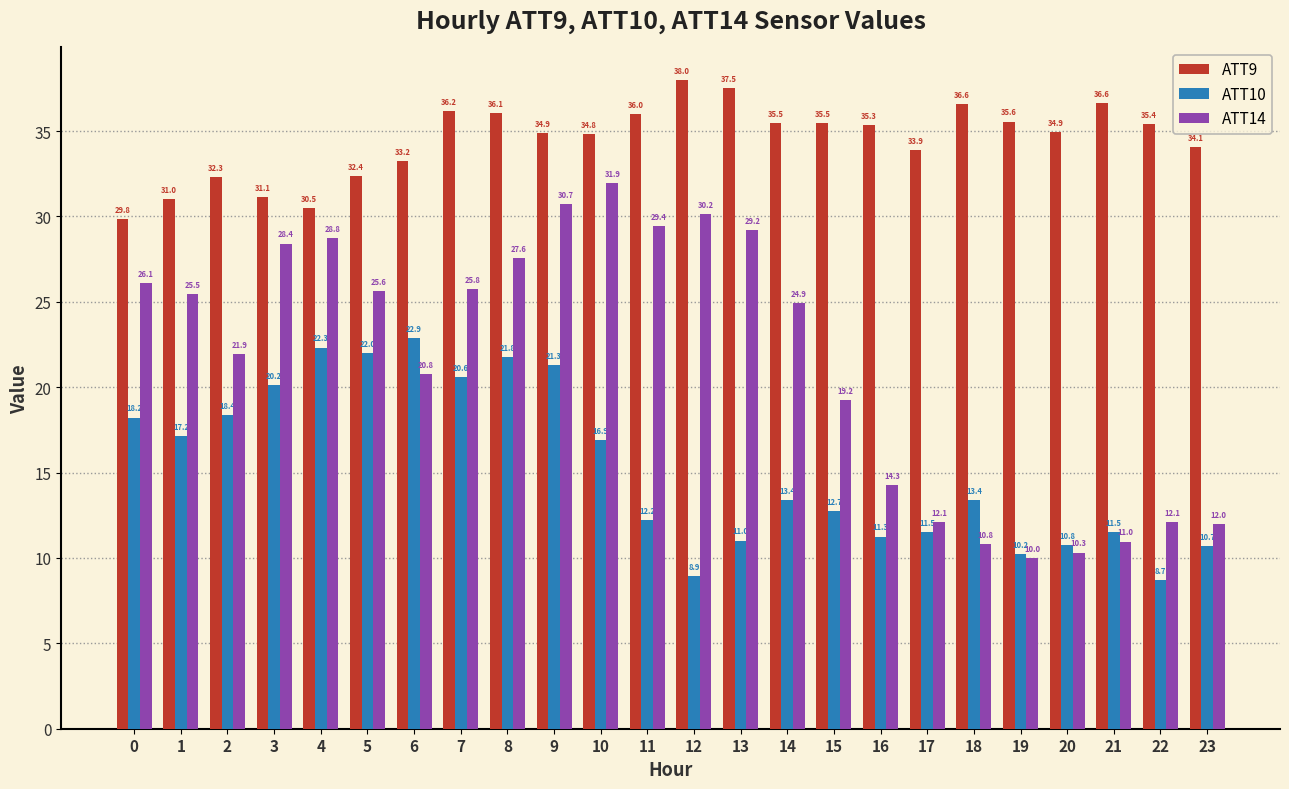

What is the value of the ATT14 bar at the 16th from the left?

19.2